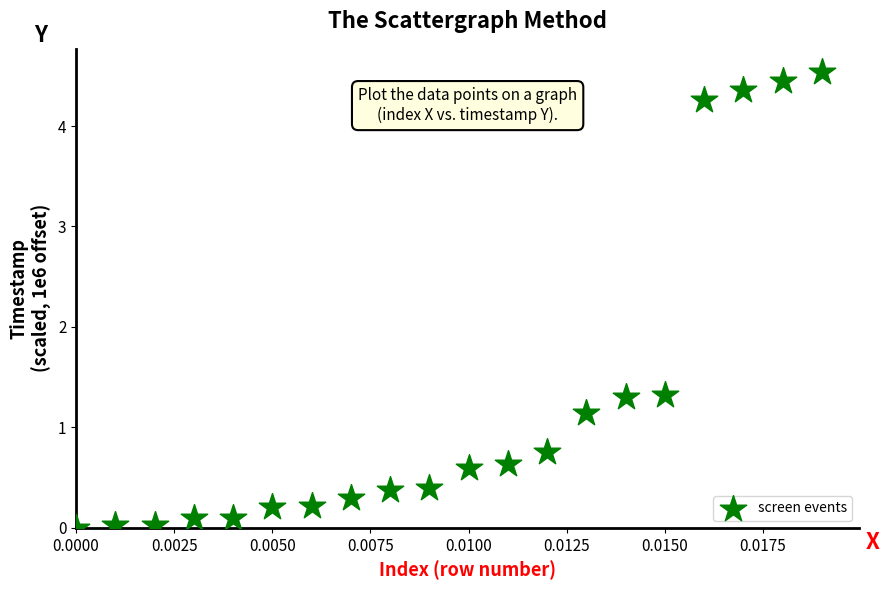

What is the range of Y values (max minus min)?

4.5